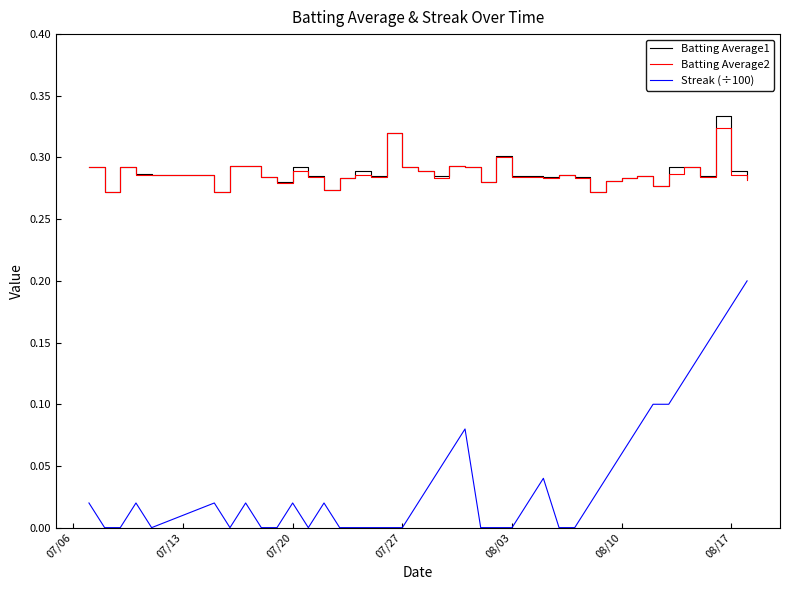

True or false: Batting Average1 and Streak (÷100) cross at least once.

False